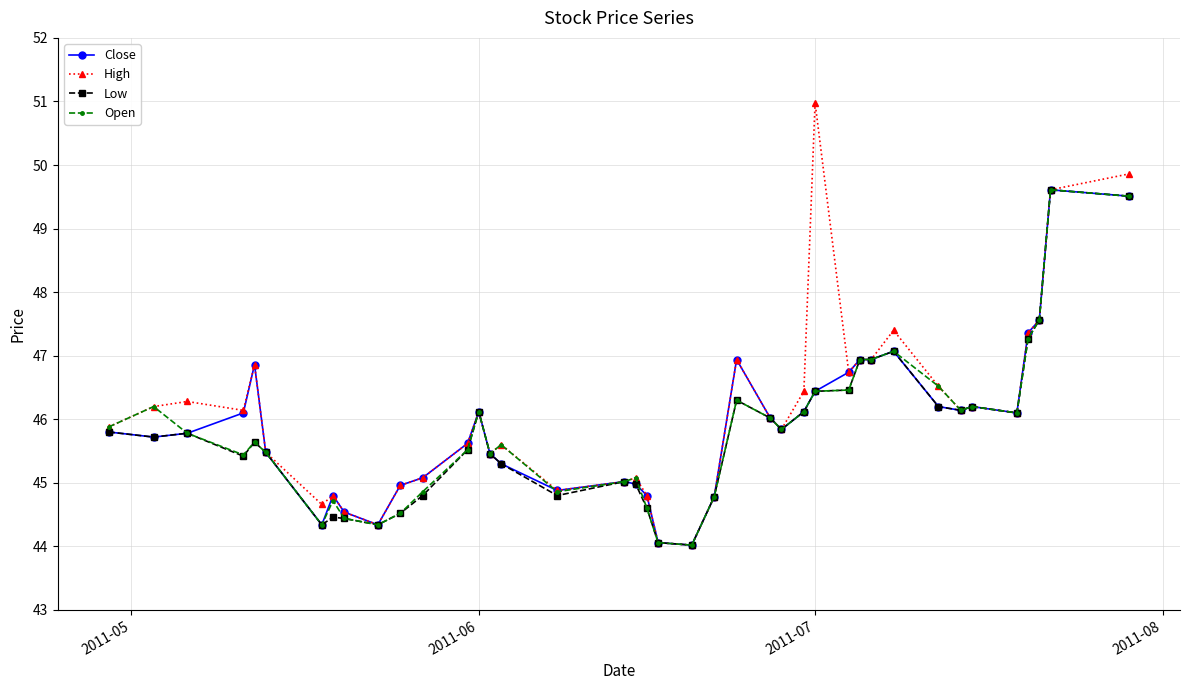

What is the difference between the maximum and minimum values in the Open series?

5.6